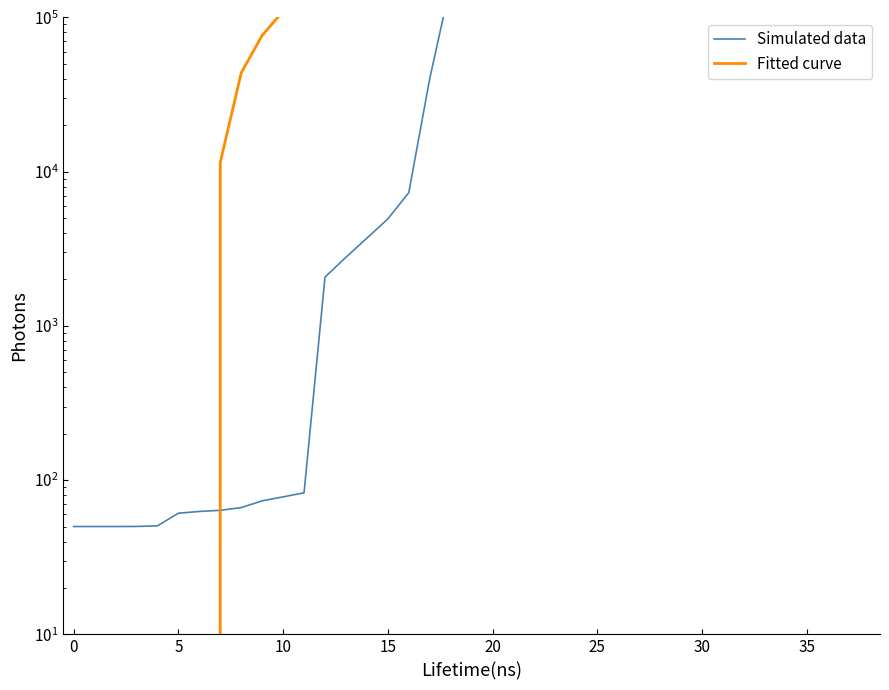

What is the label of the 38th point from the left?

37